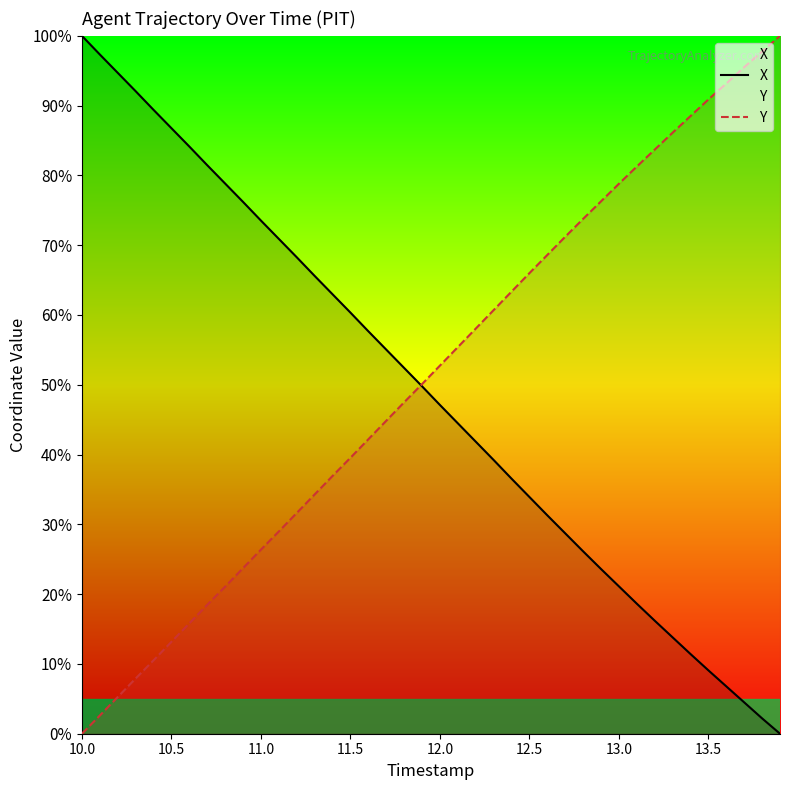

What is the spread (max minus min) of values at 12.0?

5.6